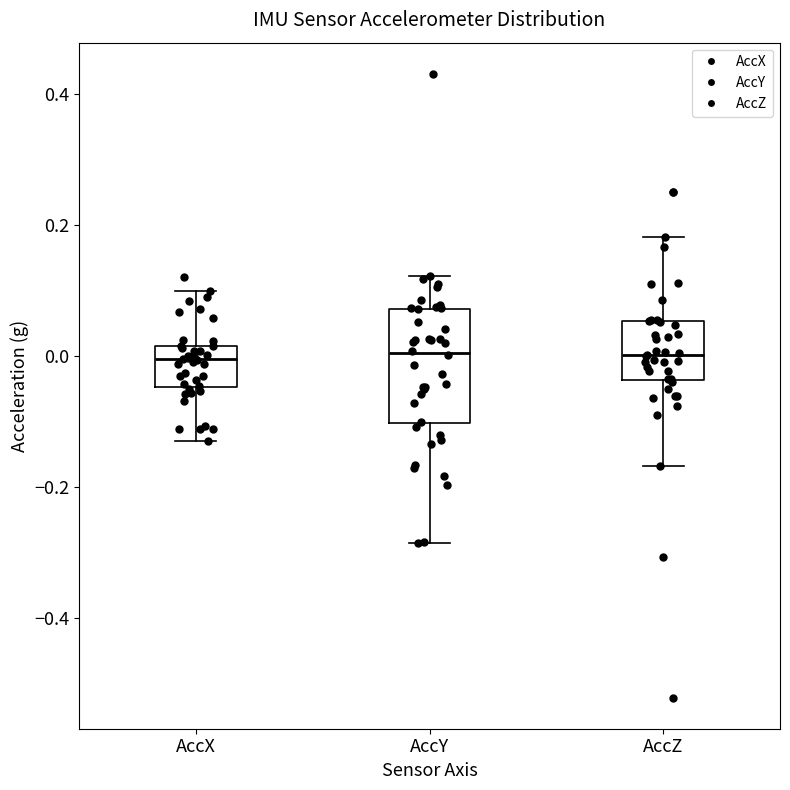

Comparing the boxes themselves (not the whiskers), which one is the tallest?

AccY